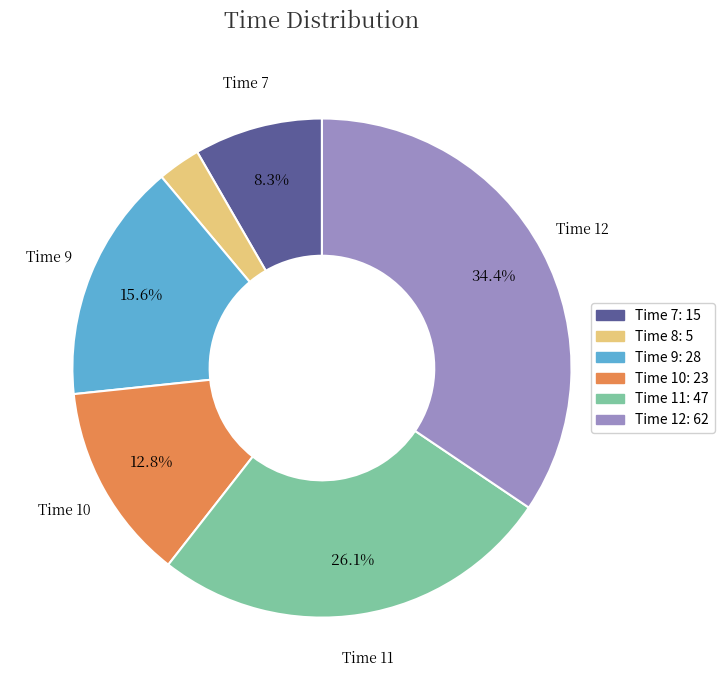

Count the number of slices in the pie.

6